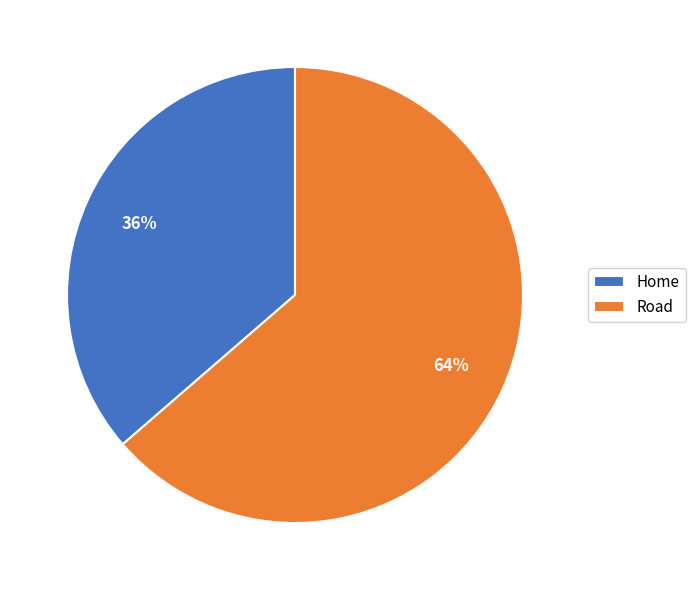

Which has a higher value, Home or Road?

Road